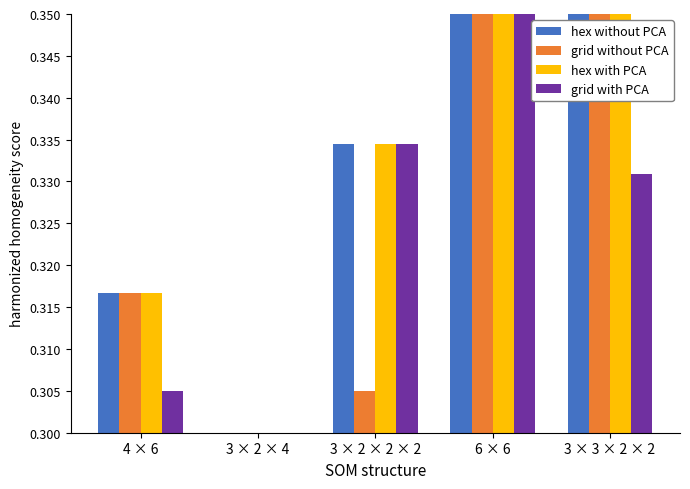

The value of grid without PCA at 4 × 6 is 0.1. True or false?

False